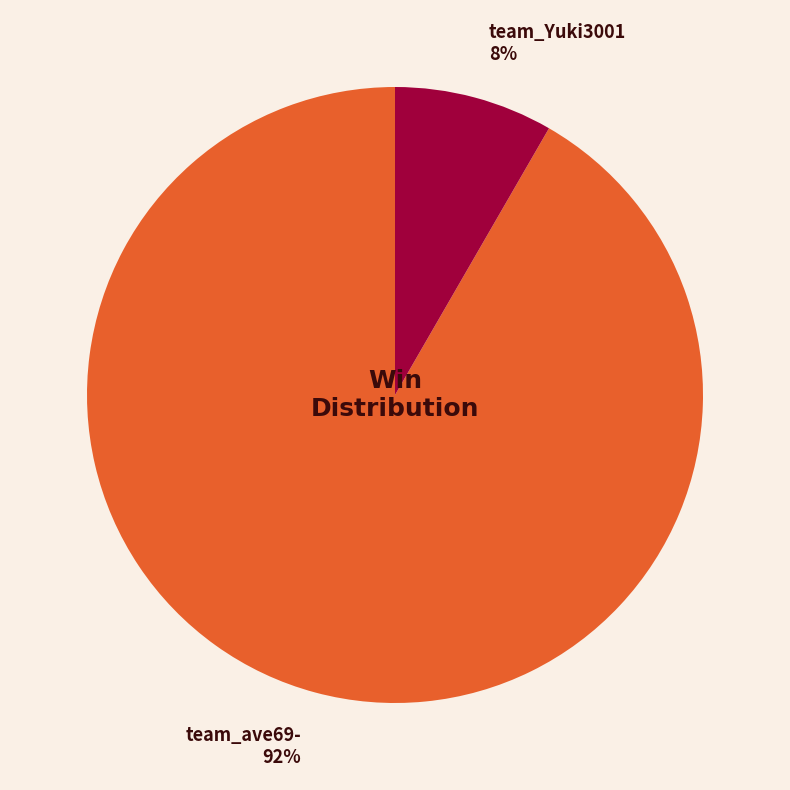

Which category accounts for the majority?

team_ave69-